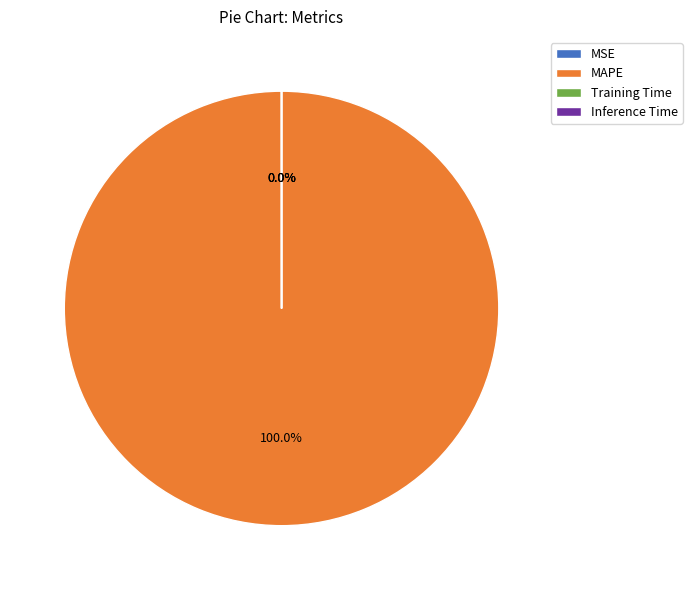

Is MAPE the majority of the pie?

Yes